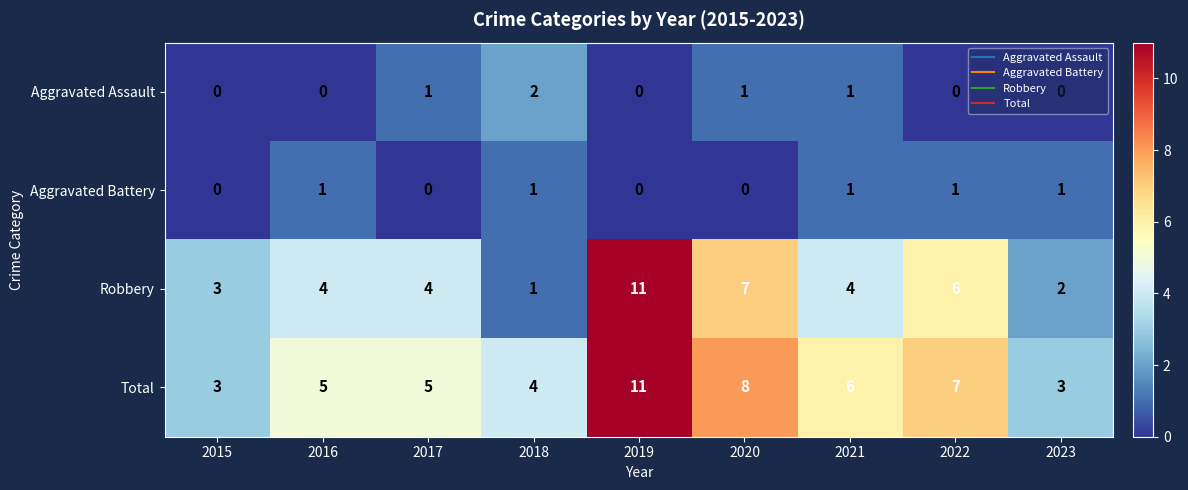

What is the total value across all series at 2019?

22